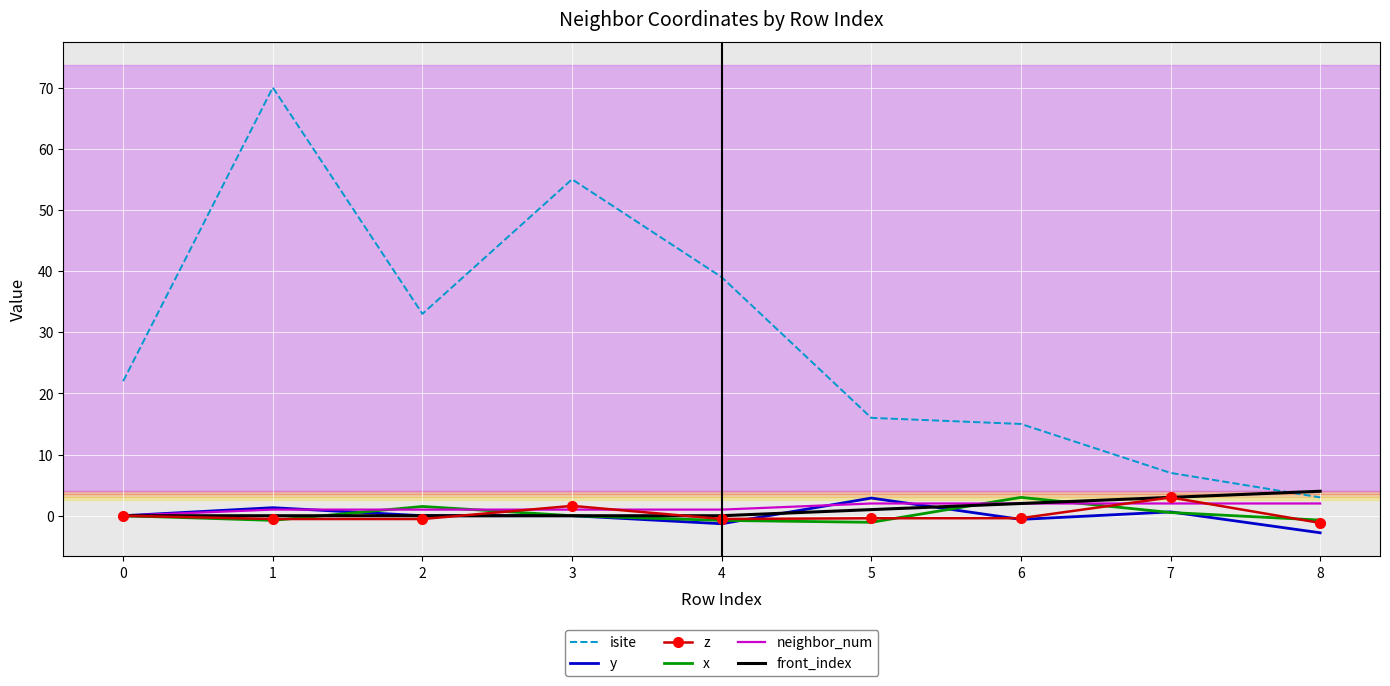

True or false: isite and x cross at least once.

False